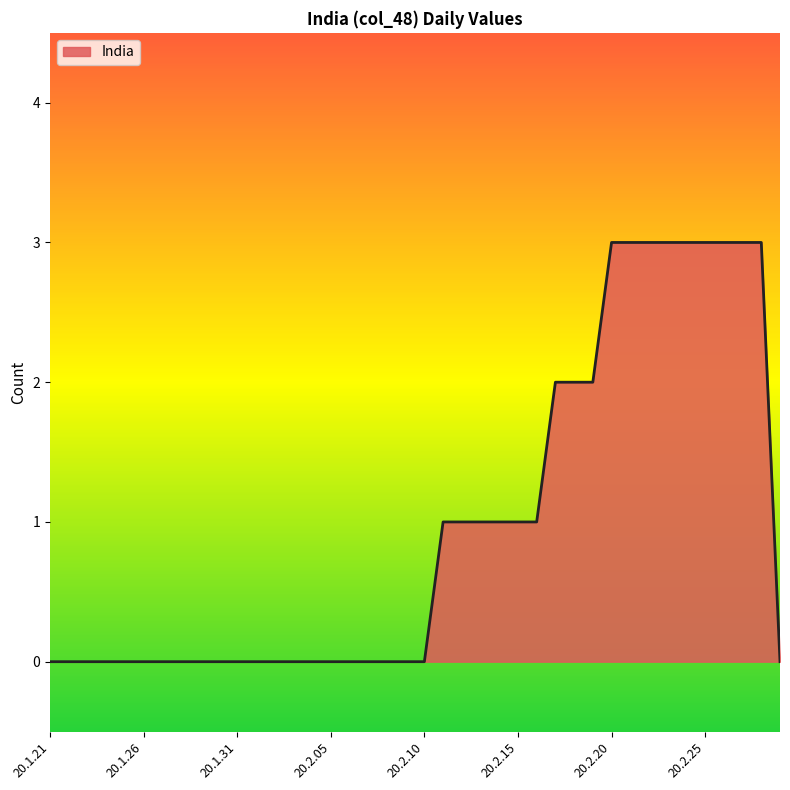

Count the number of categories in the chart.

40